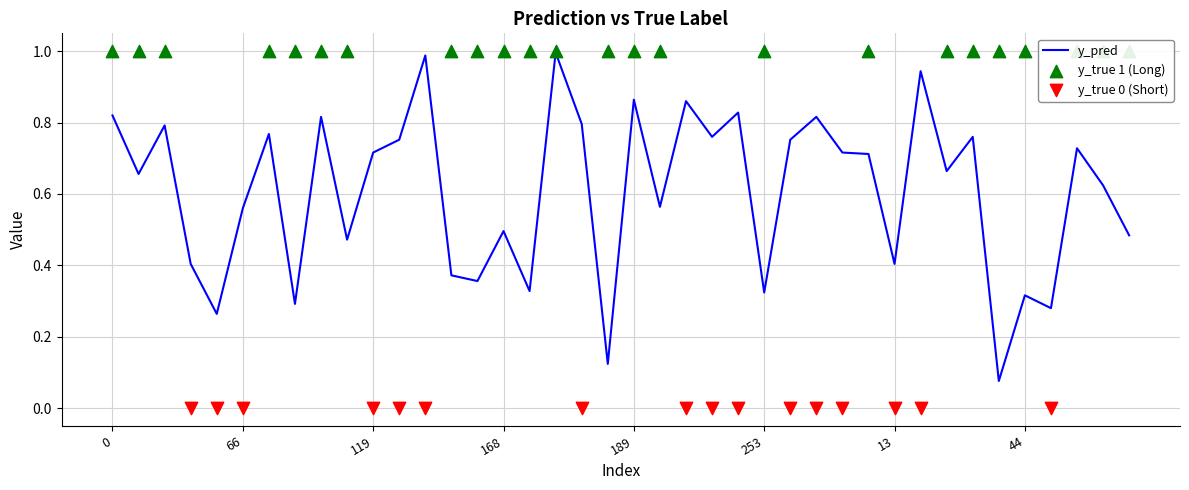

What is the change in value from 223 to 240?

+0.3